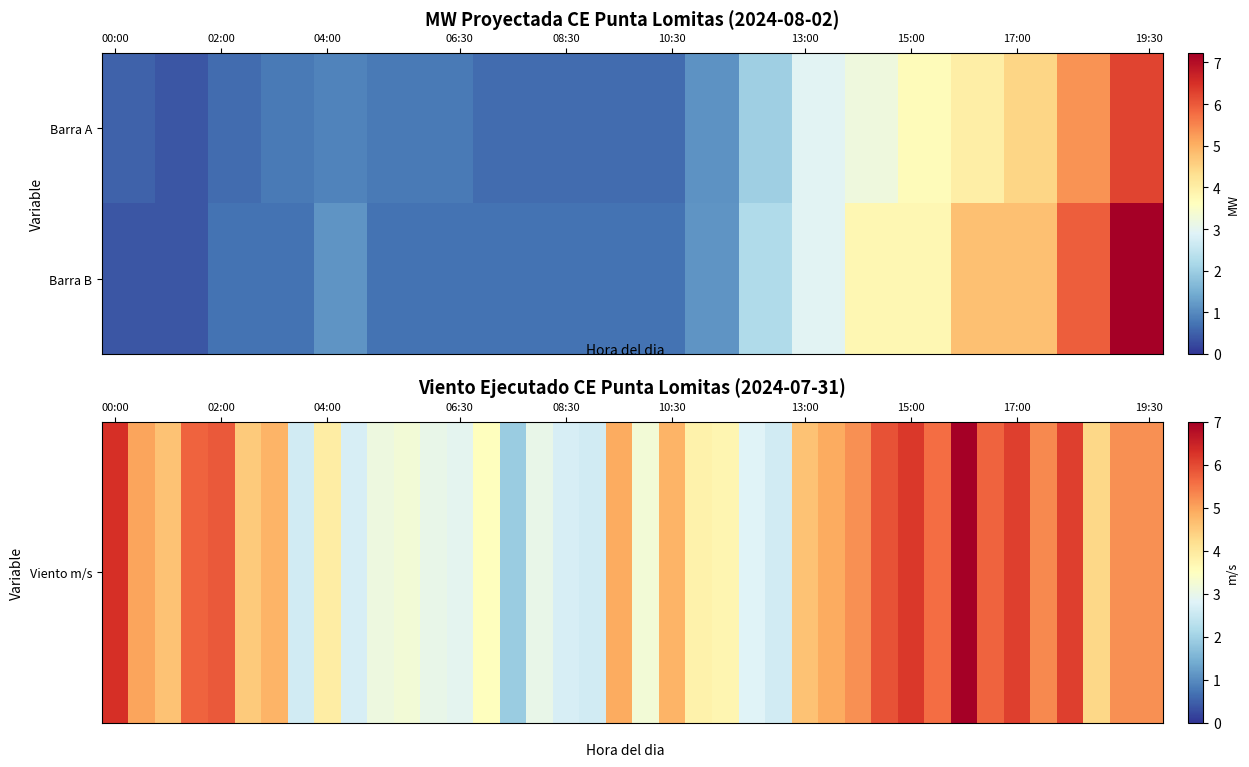

How many distinct data groups are displayed?

2